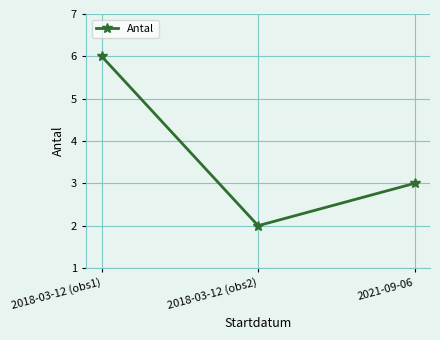

What position from the right is 2018-03-12 (obs1)?

3